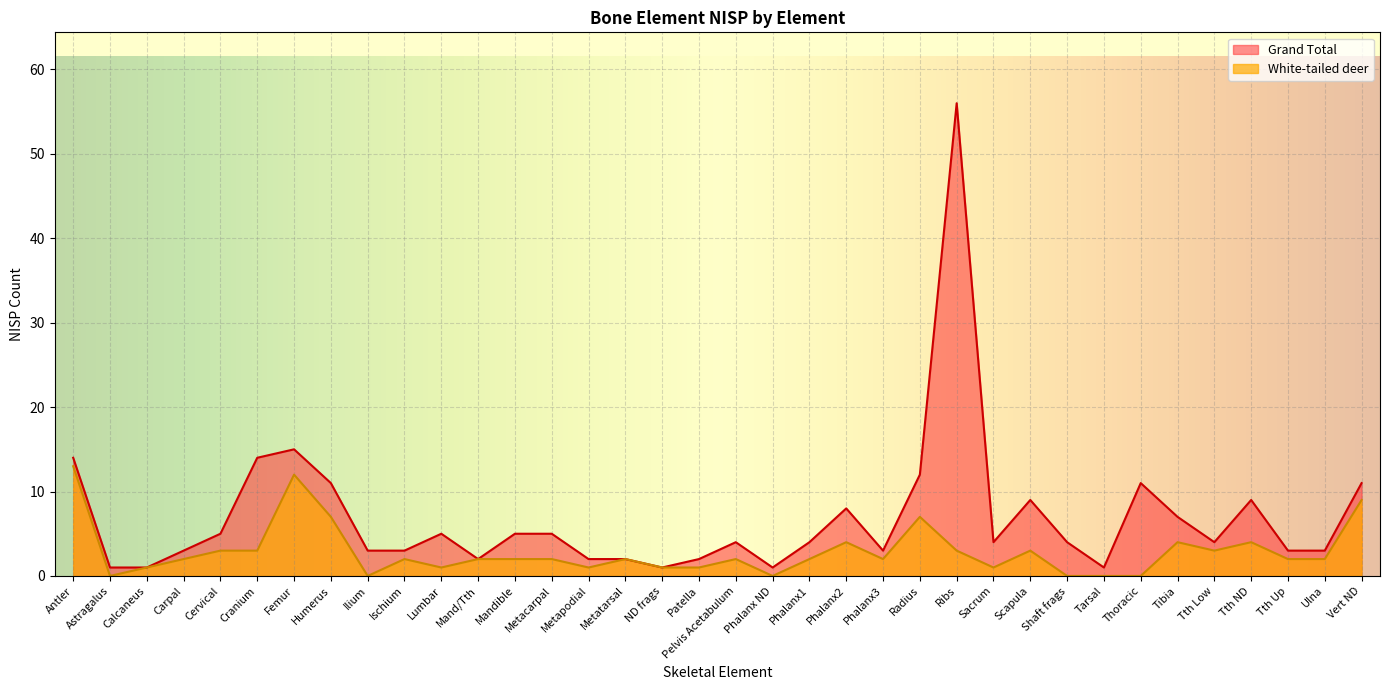

True or false: Grand Total and White-tailed deer intersect in this chart.

False